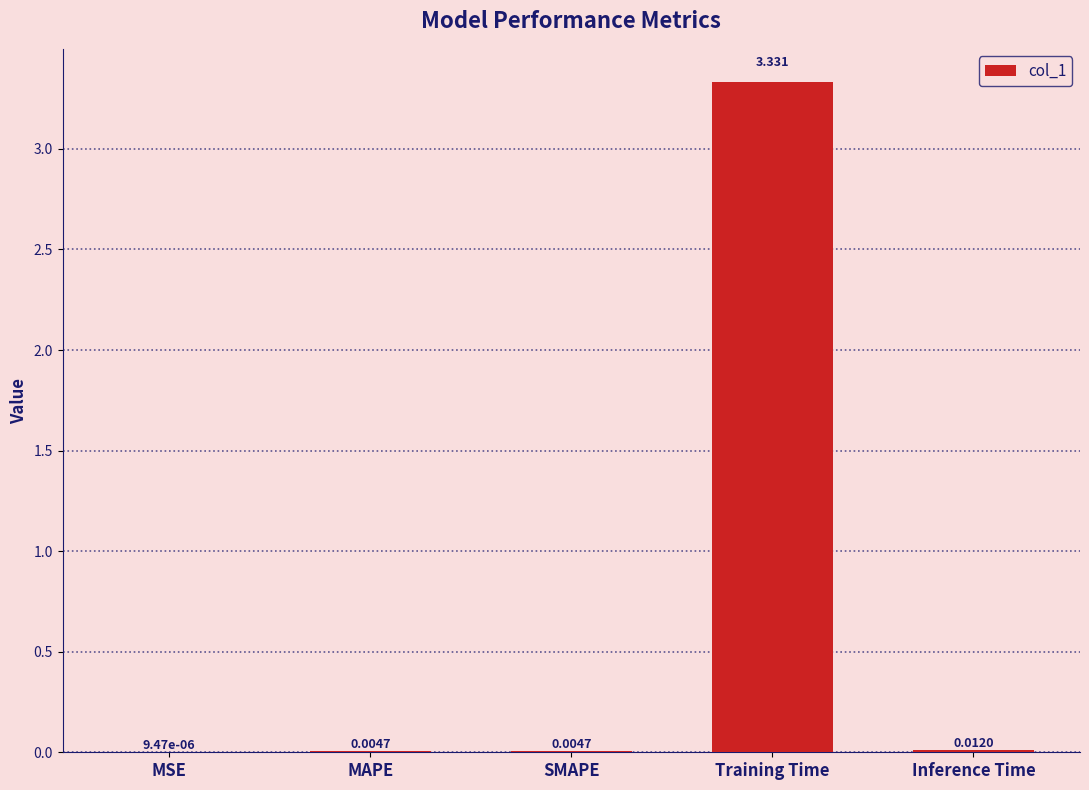

Are the bars horizontal?

No